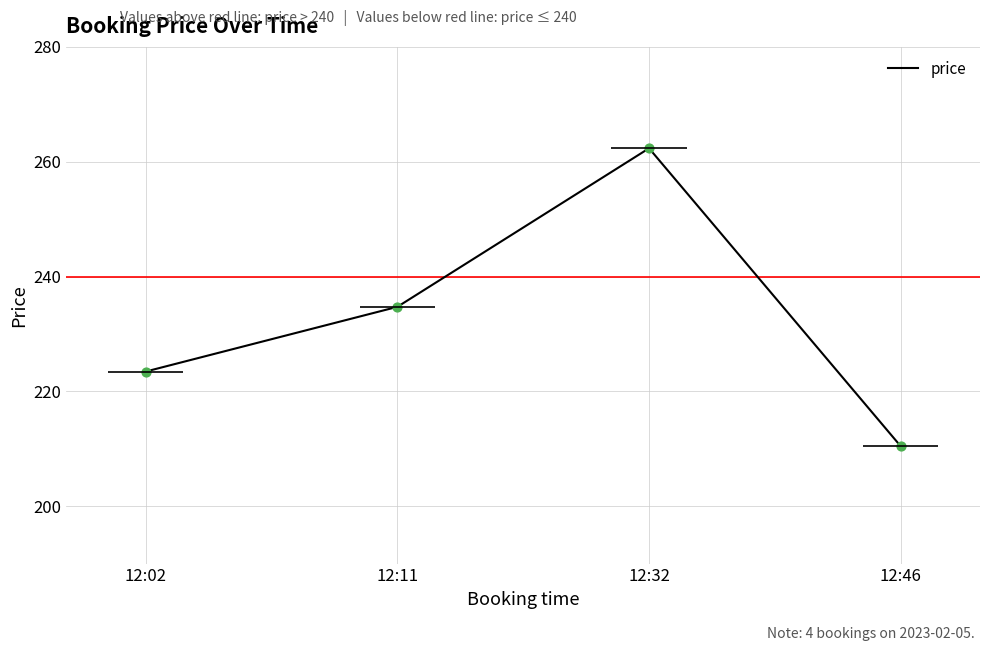

Which has a higher value, 12:46 or 12:32?

12:32